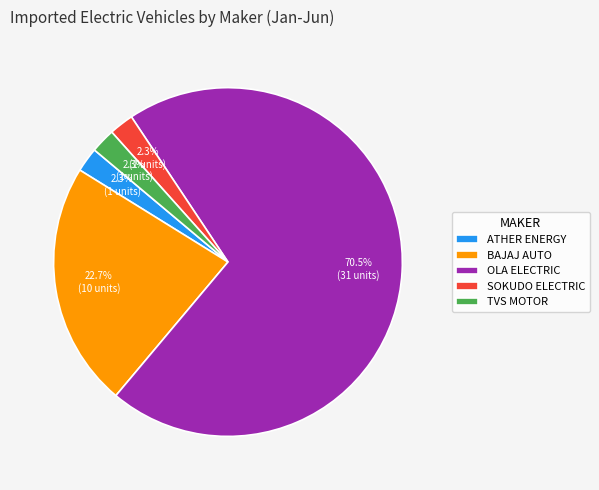

Does TVS MOTOR account for over 50% of the chart?

No